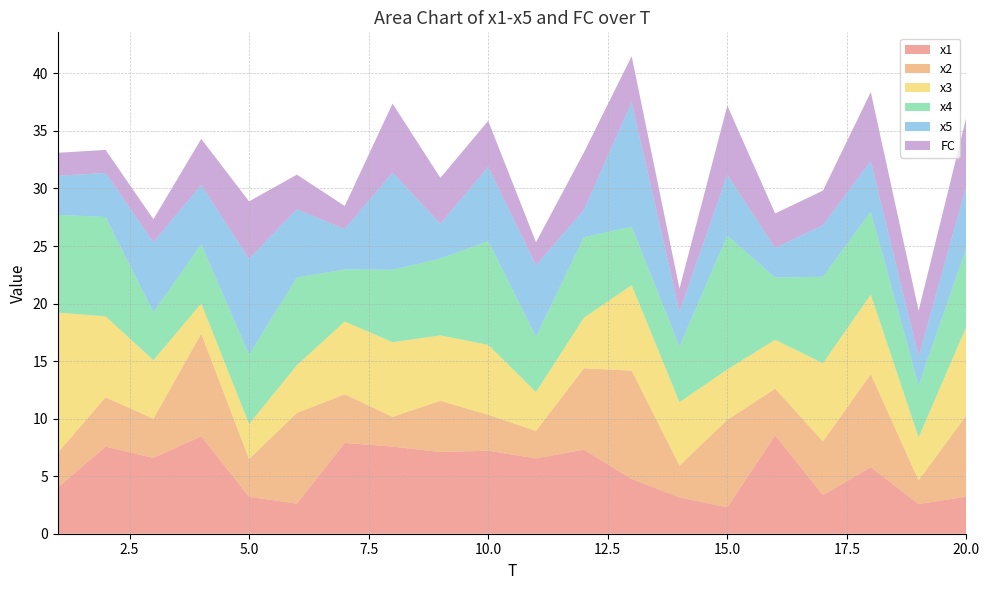

Reading right to left, what are all the values shown in this chart?

x1: 20=3.2	19=2.6	18=5.8	17=3.4	16=8.6	15=2.3	14=3.2	13=4.8	12=7.3	11=6.5	10=7.2	9=7.1	8=7.6	7=7.9	6=2.6	5=3.2	4=8.5	3=6.6	2=7.6	1=4.0
x2: 20=7.1	19=2.1	18=8.1	17=4.7	16=4.0	15=7.6	14=2.8	13=9.4	12=7.1	11=2.4	10=3.1	9=4.5	8=2.6	7=4.2	6=7.9	5=3.3	4=8.9	3=3.4	2=4.3	1=3.0
x3: 20=7.7	19=3.7	18=6.9	17=6.8	16=4.3	15=4.4	14=5.5	13=7.4	12=4.4	11=3.4	10=6.1	9=5.7	8=6.5	7=6.3	6=4.1	5=3.0	4=2.6	3=5.1	2=7.0	1=12.2
x4: 20=6.8	19=4.5	18=7.2	17=7.5	16=5.4	15=11.6	14=4.8	13=5.1	12=7.0	11=4.8	10=9.0	9=6.7	8=6.3	7=4.5	6=7.6	5=6.0	4=5.1	3=4.2	2=8.6	1=8.5
x5: 20=5.4	19=2.5	18=4.4	17=4.5	16=2.6	15=5.3	14=3.0	13=10.8	12=2.4	11=6.2	10=6.4	9=3.0	8=8.4	7=3.5	6=5.9	5=8.3	4=5.2	3=6.1	2=3.8	1=3.4
FC: 20=6.0	19=4.0	18=6.0	17=3.0	16=3.0	15=6.0	14=2.0	13=4.0	12=5.0	11=2.0	10=4.0	9=4.0	8=6.0	7=2.0	6=3.0	5=5.0	4=4.0	3=2.0	2=2.0	1=2.0